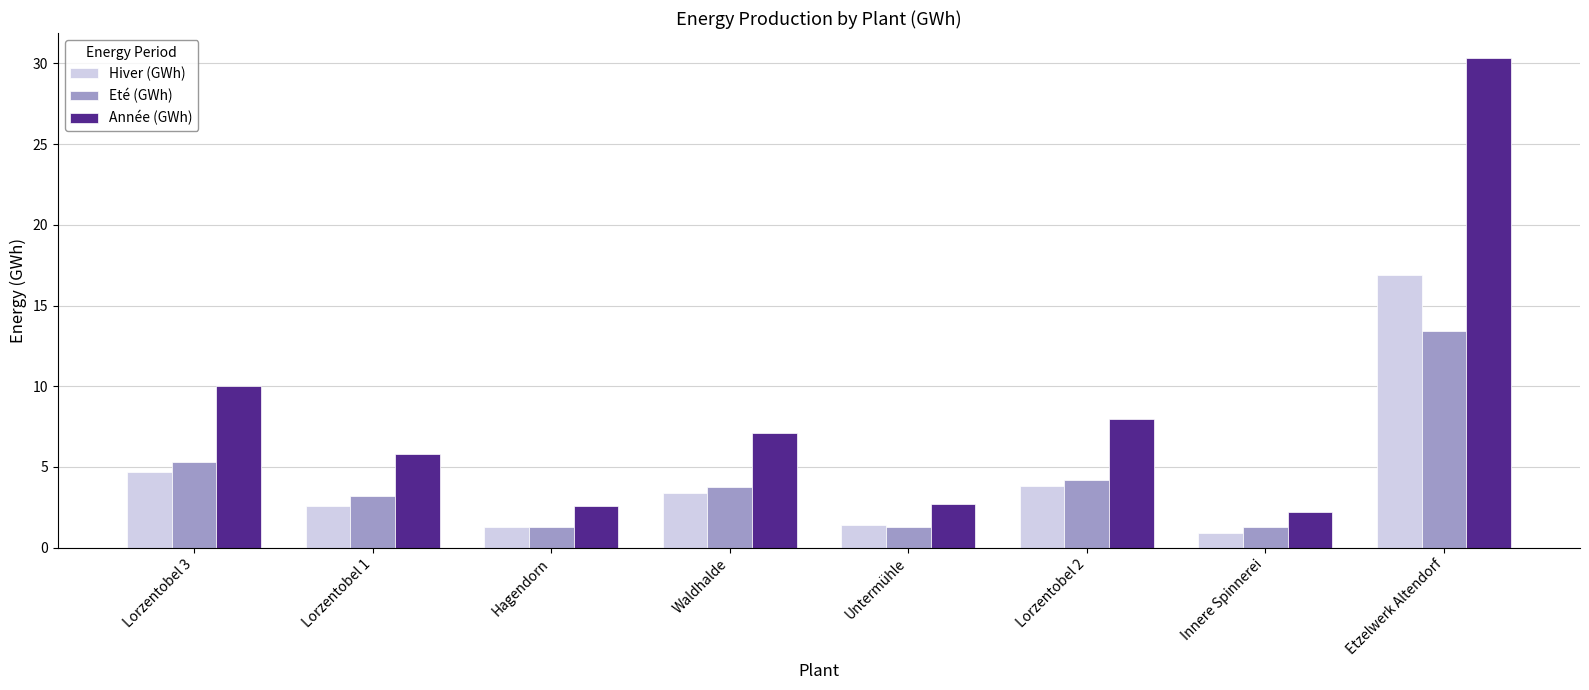

Which category has the lowest value across all series?

Innere Spinnerei